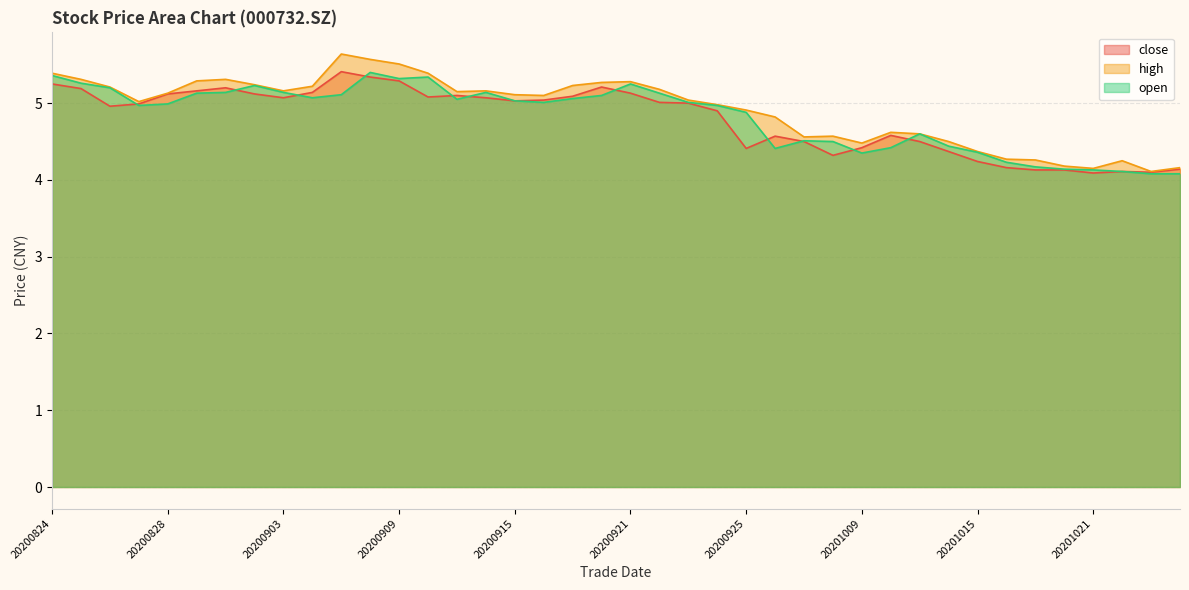

Is the value of open at 20200930 greater than the value of close at 20200925?

Yes